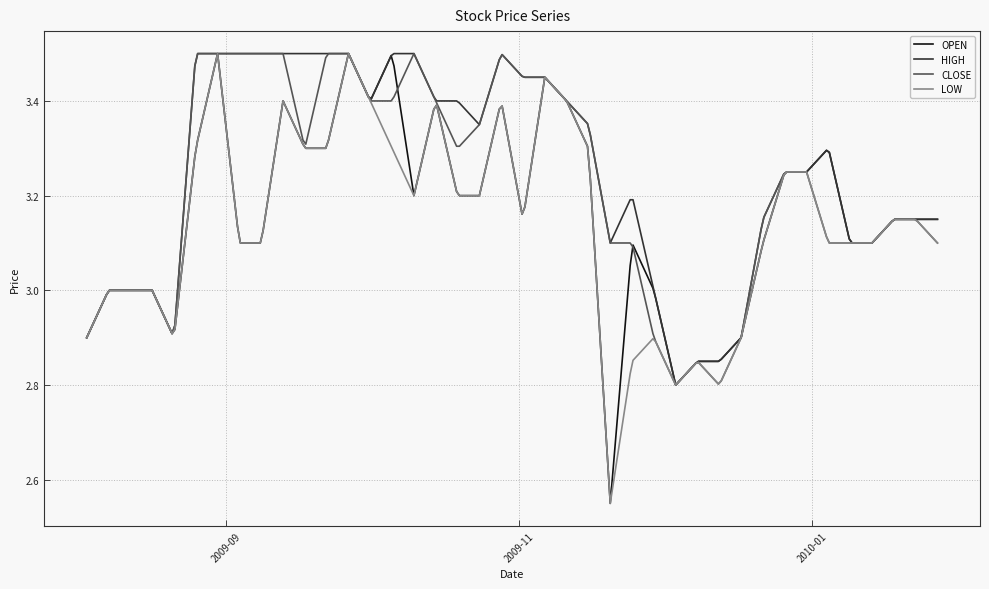

List the series in order of their overall mean, lowest first.

LOW, OPEN, CLOSE, HIGH